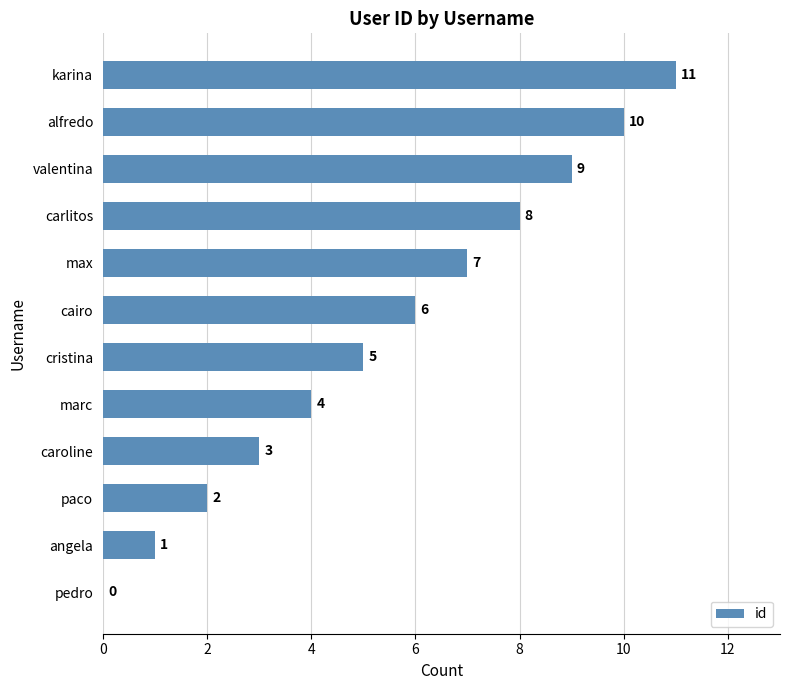

How many categories are shown in the chart?

12